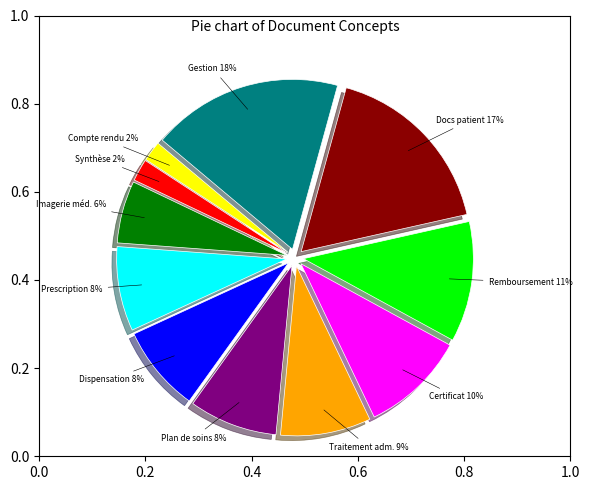

Count the number of slices in the pie.

11